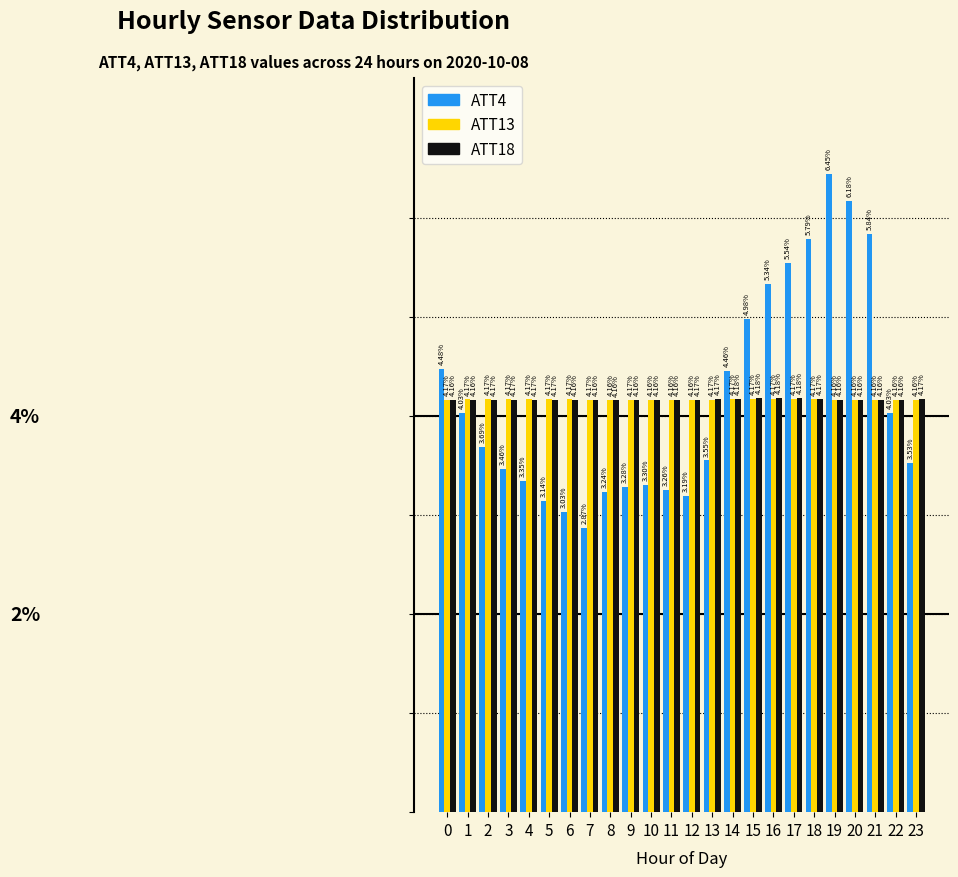

Between 12 and 15, which series saw the biggest shift?

ATT4